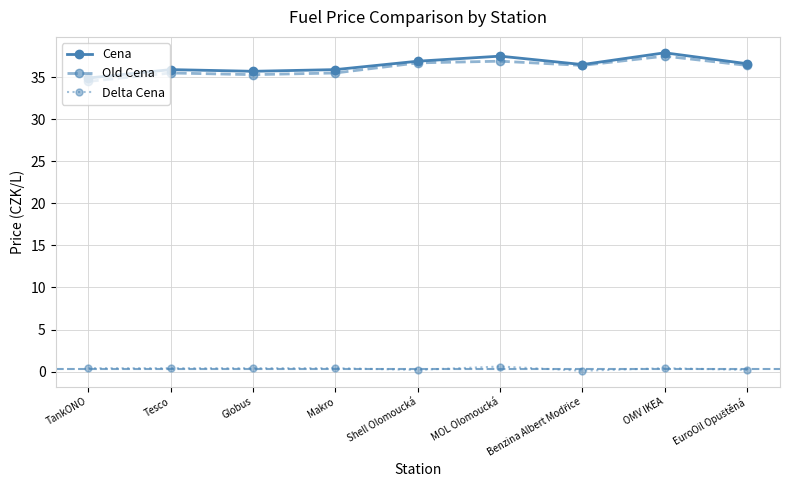

Is it true that Old Cena equals 35.5 at Tesco?

True